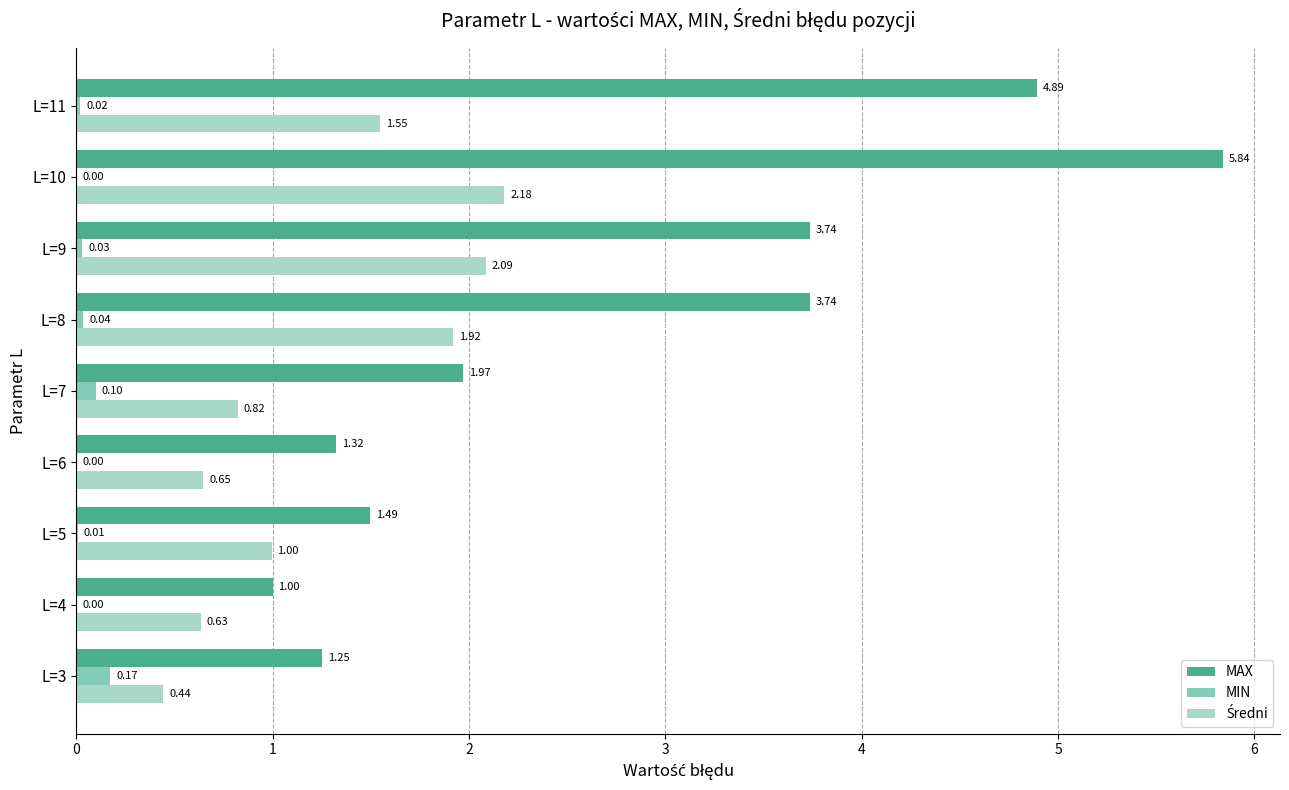

Which series has the largest total across all categories?

MAX